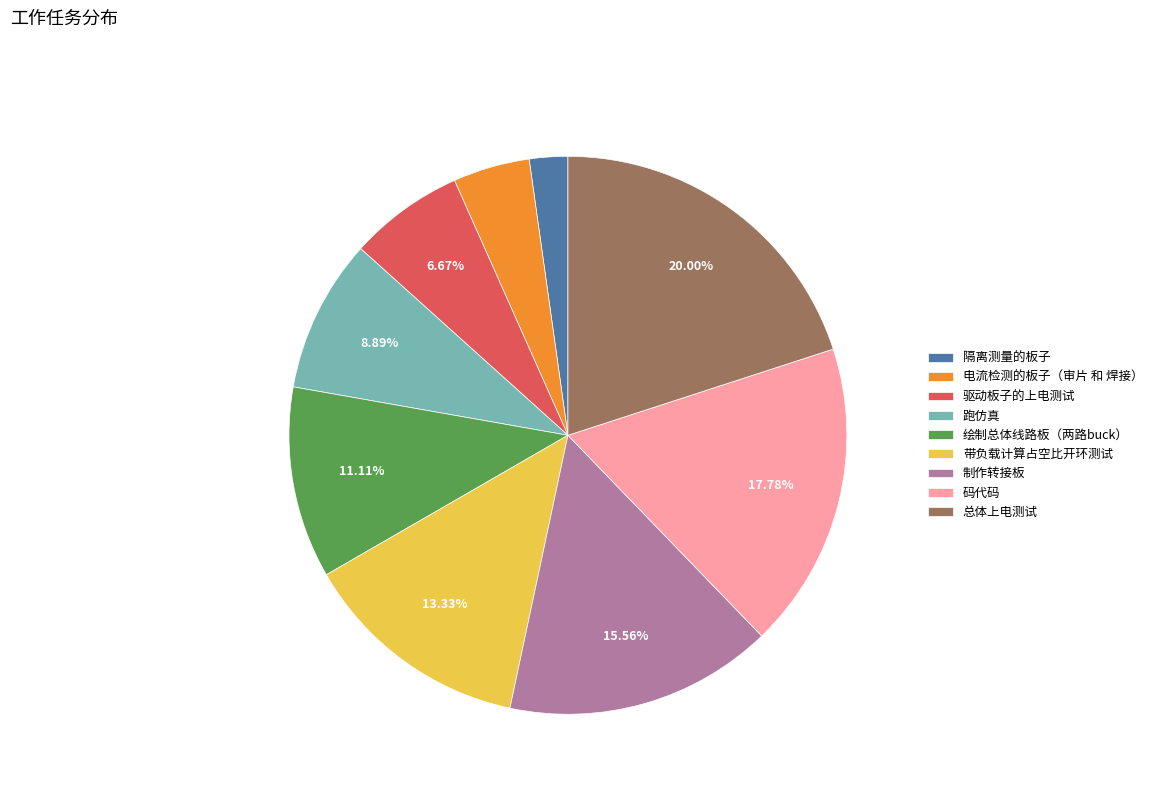

Is there any slice that represents more than half of the pie?

No